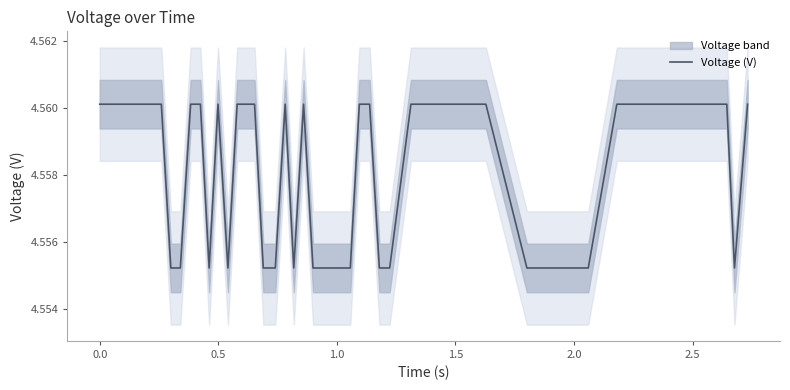

What is the value of the 38th point from the left?

4.6